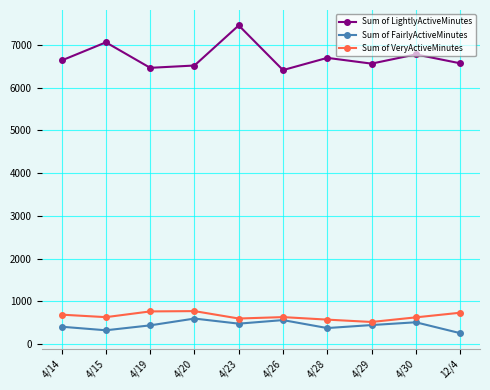

True or false: Sum of LightlyActiveMinutes and Sum of VeryActiveMinutes cross at least once.

False